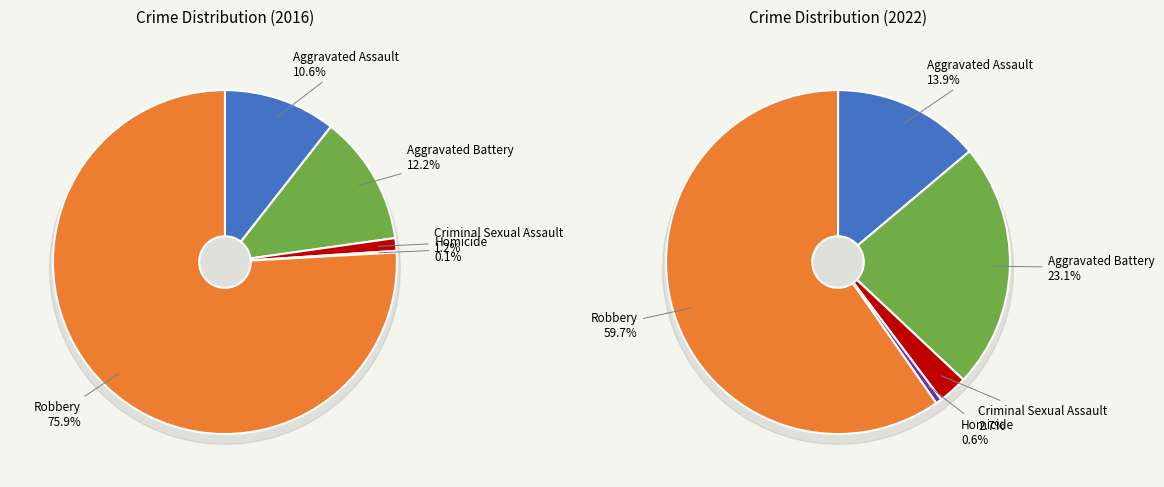

Between Homicide and Aggravated Battery, which is larger?

Aggravated Battery